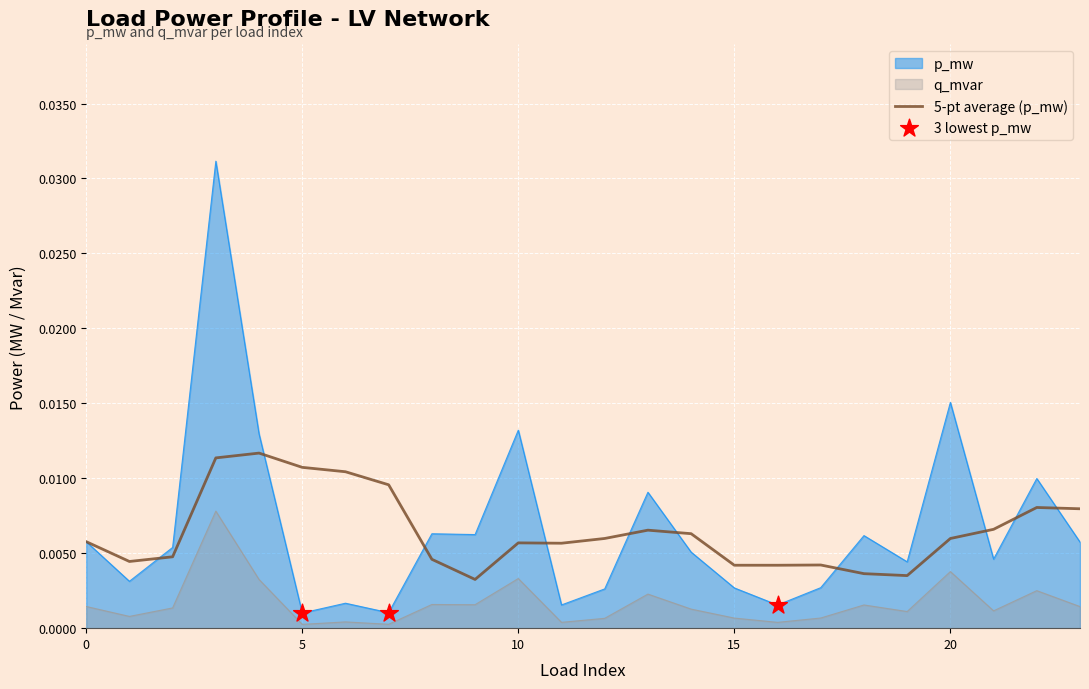

What are all the series names shown in the legend?

p_mw, q_mvar